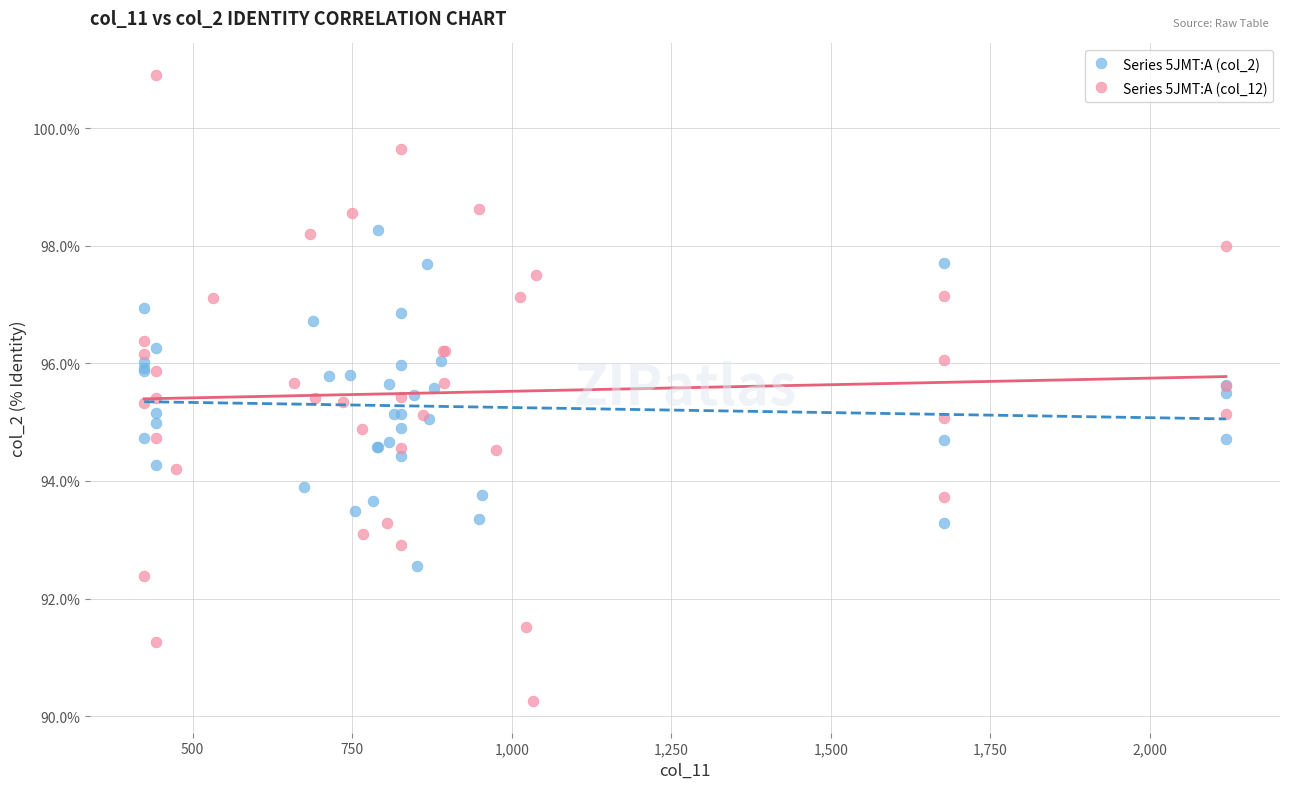

What are all the series names shown in the legend?

Series 5JMT:A (col_2), Series 5JMT:A (col_12)